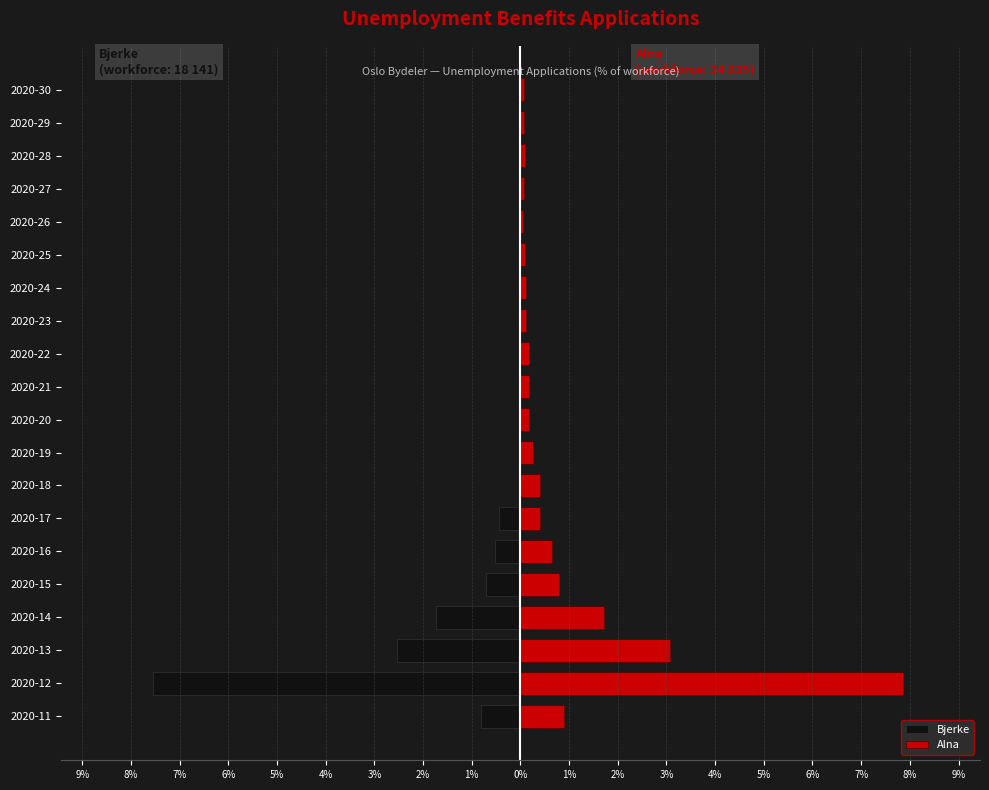

Reading left to right, transcribe all the data shown in this chart.

Bjerke: -0.8	-7.6	-2.5	-1.7	-0.7	-0.5	-0.4	0.0	0.0	0.0	0.0	0.0	0.0	0.0	0.0	0.0	0.0	0.0	0.0	0.0
Alna: 0.9	7.9	3.1	1.7	0.8	0.7	0.4	0.4	0.3	0.2	0.2	0.2	0.1	0.1	0.1	0.1	0.1	0.1	0.1	0.1